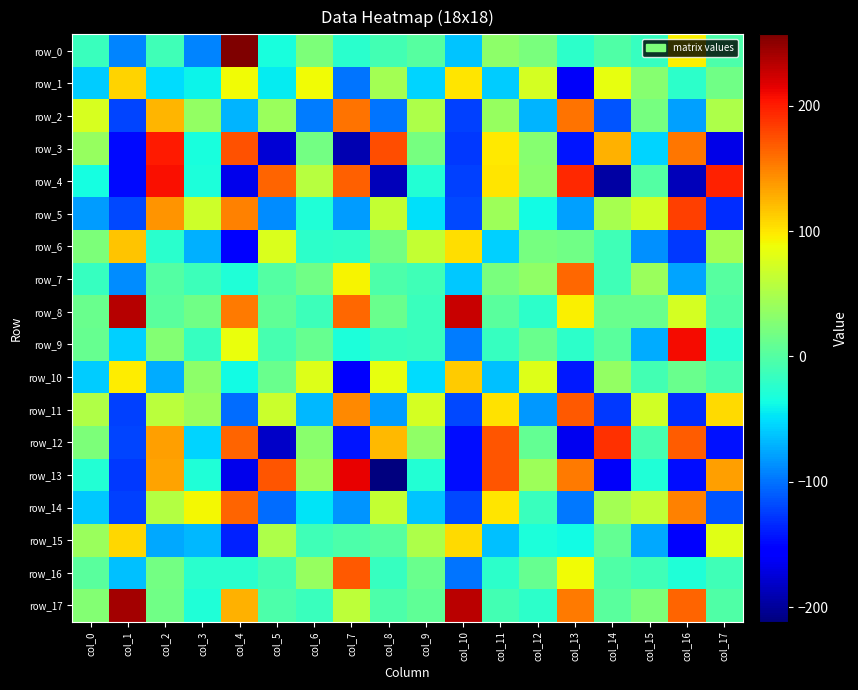

Where is row_8 nearest to the value 106?

col_13